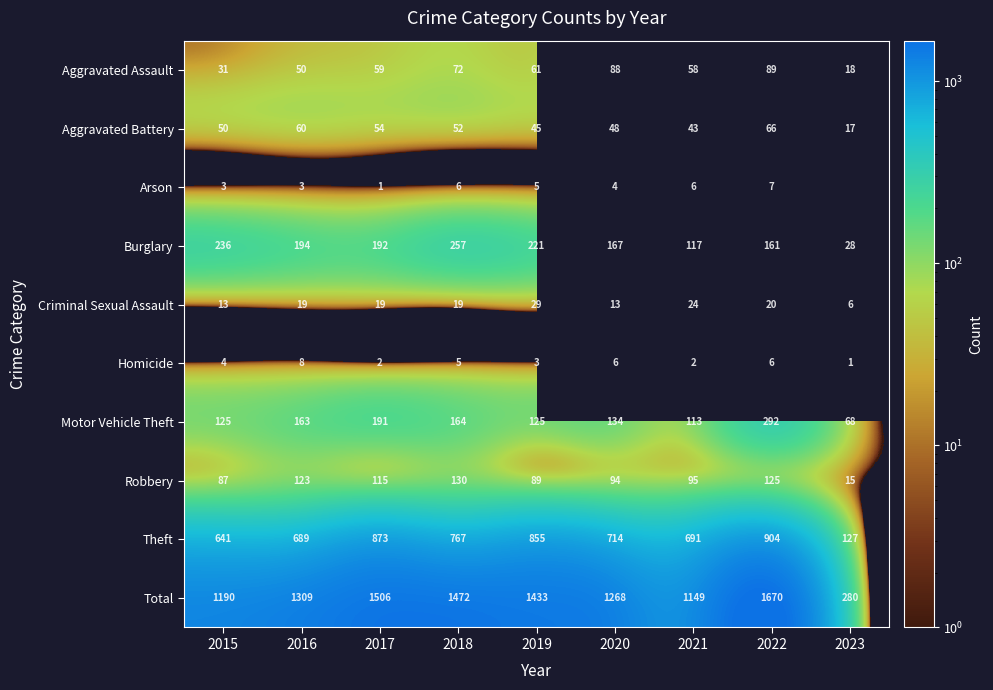

What is the total value across all series at 2016?

2618.0